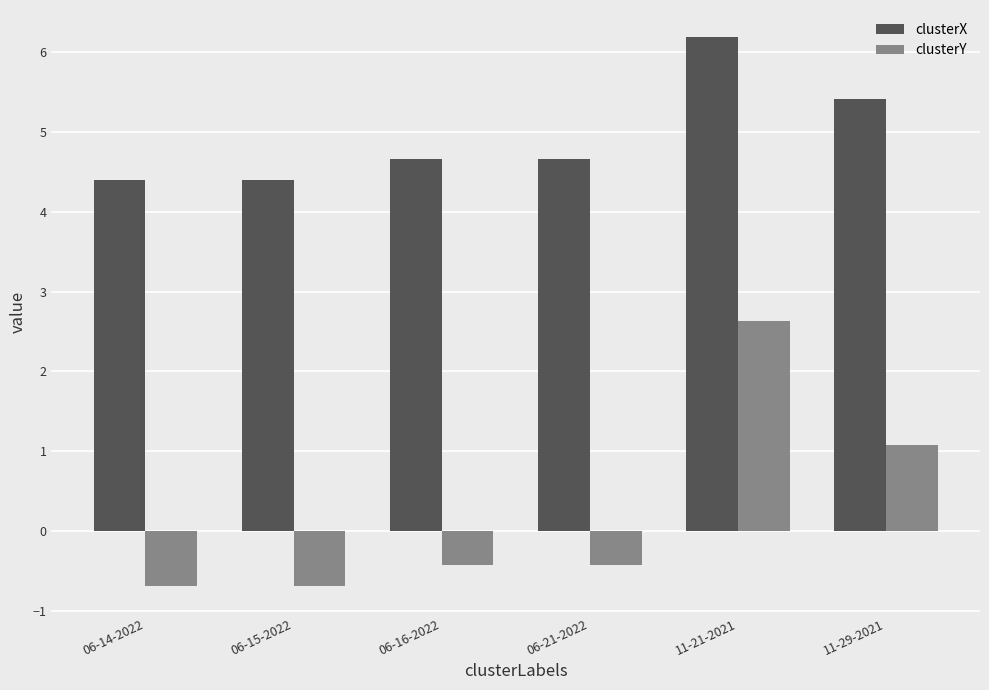

What is the maximum value for clusterY?

2.6